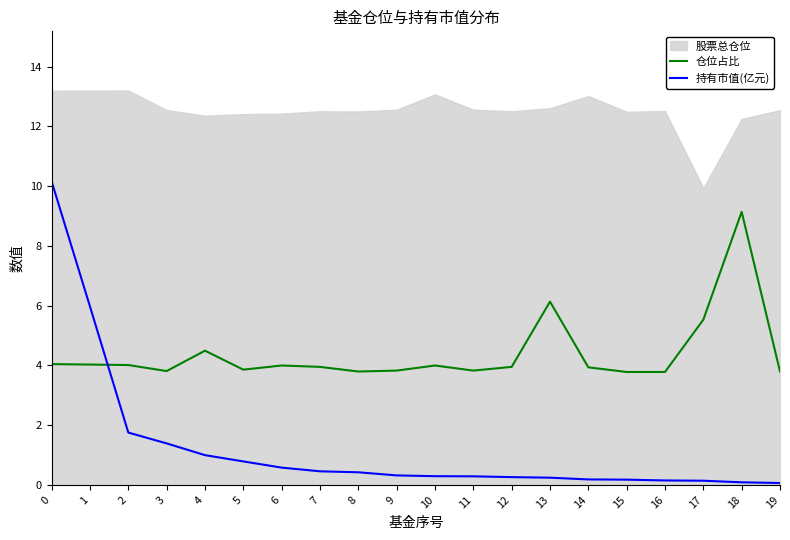

What is the highest value of the 仓位占比 series?

9.1